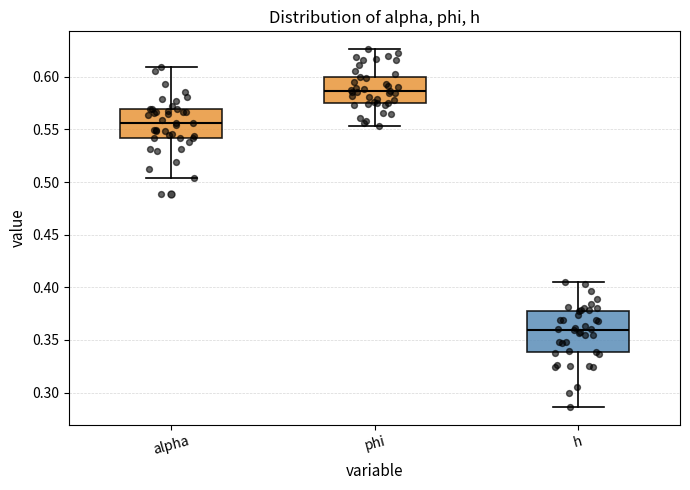

Reading left to right, read every box against the y-axis: the position of its median line, the range the box covers, and the ends of its whiskers. The values are not printed on the chart, so give them approximately, as read against the axis.

alpha: median 0.555, box 0.540 to 0.570, whiskers 0.505 to 0.610
phi: median 0.585, box 0.575 to 0.600, whiskers 0.555 to 0.625
h: median 0.360, box 0.340 to 0.380, whiskers 0.285 to 0.405